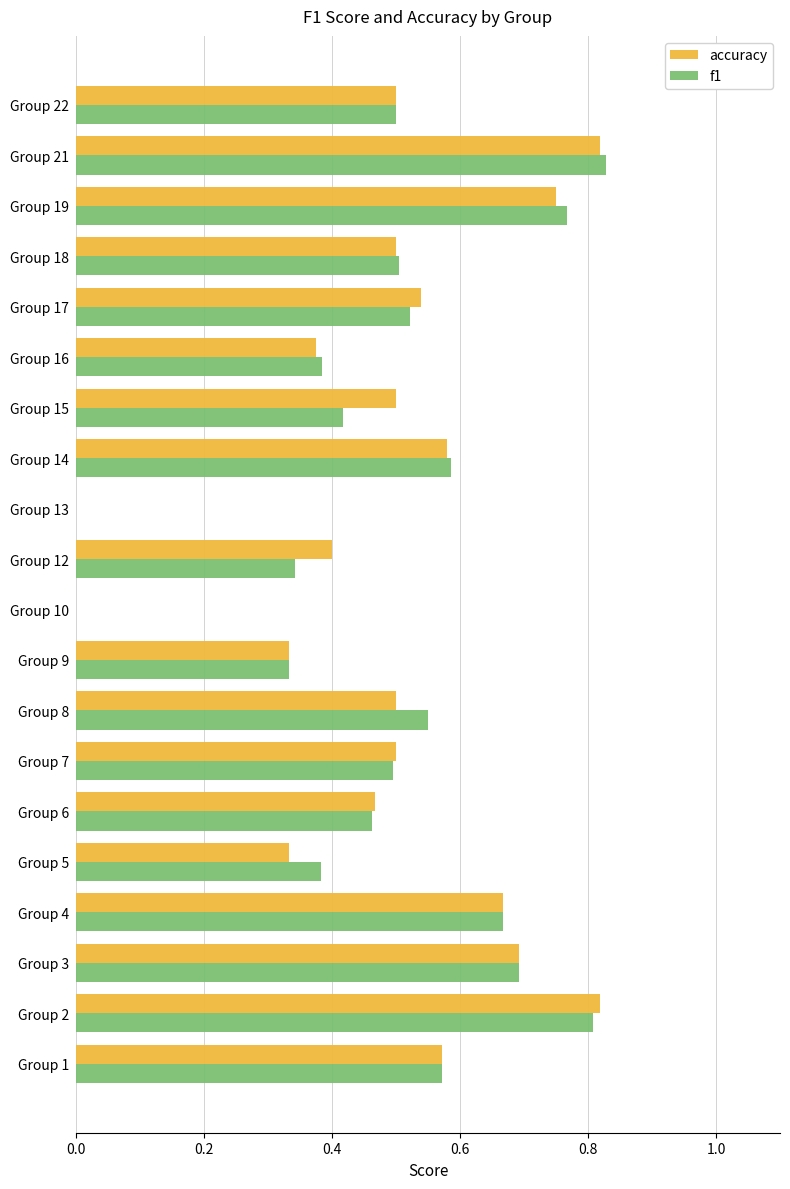

What is the sum of all accuracy values?

9.8